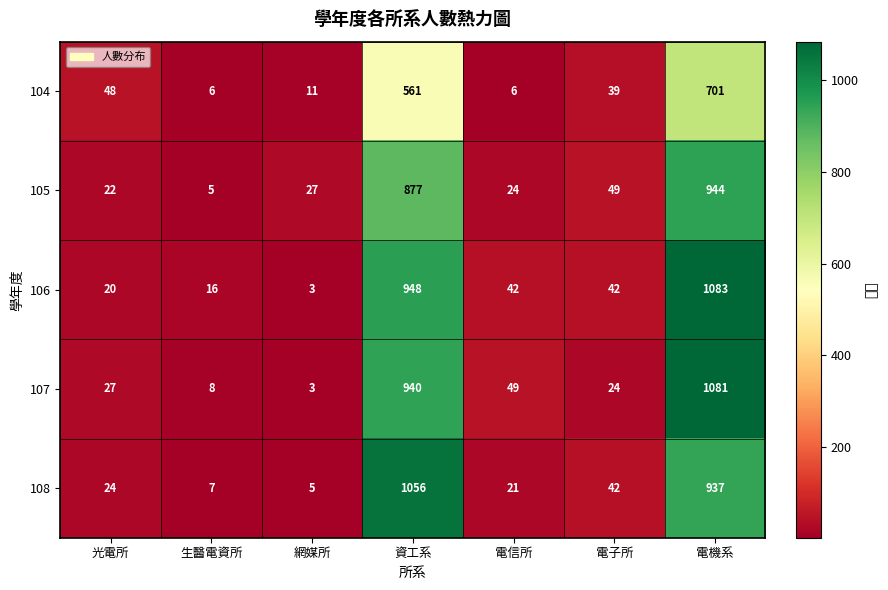

The 104 series shows 48 at 光電所. True or false?

True